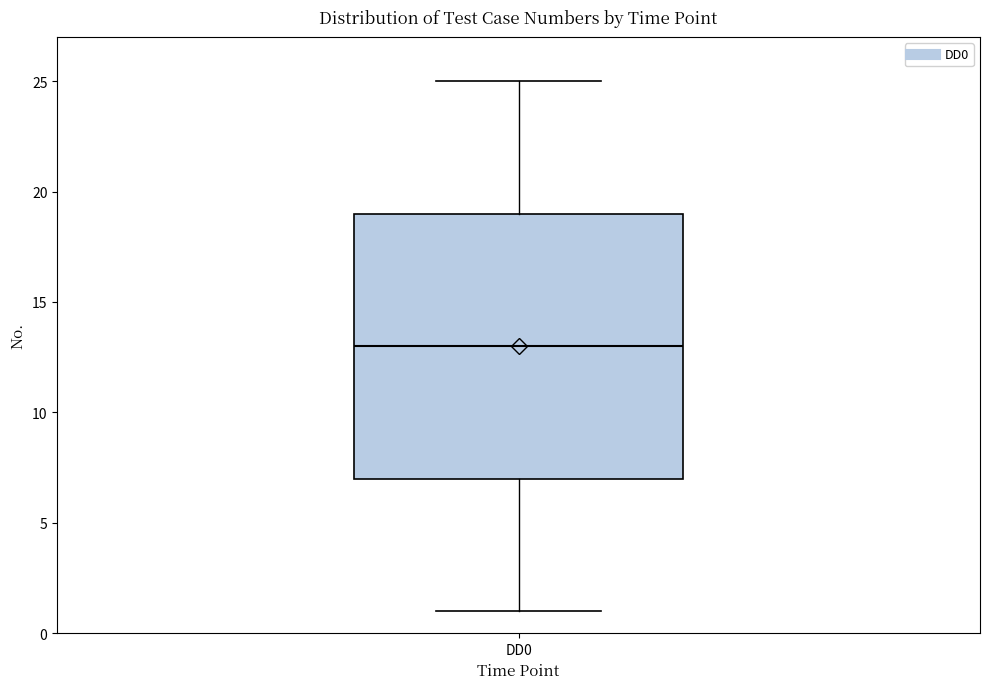

Where does the upper whisker of the box for DD0 end on the y-axis? The values are not printed on the chart, so give them approximately, as read against the axis.

25